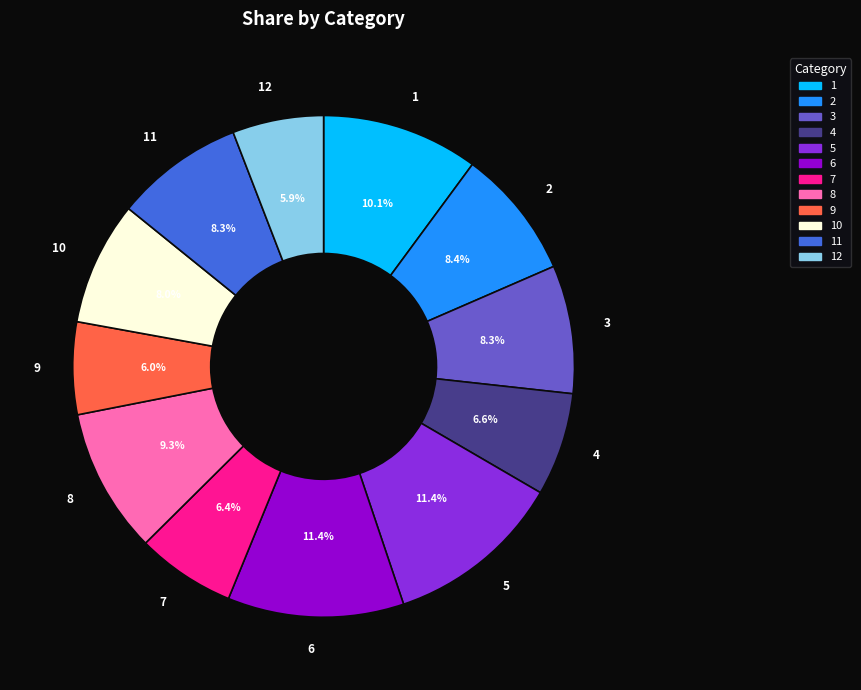

The 5 slice represents 2% of the pie. True or false?

False